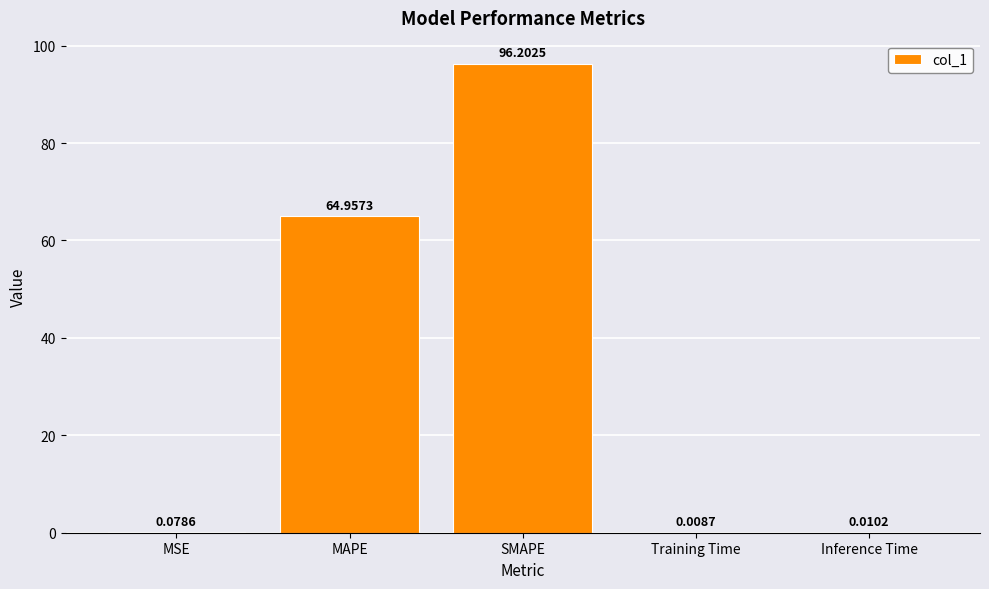

Where is the data nearest to the value 48?

MAPE